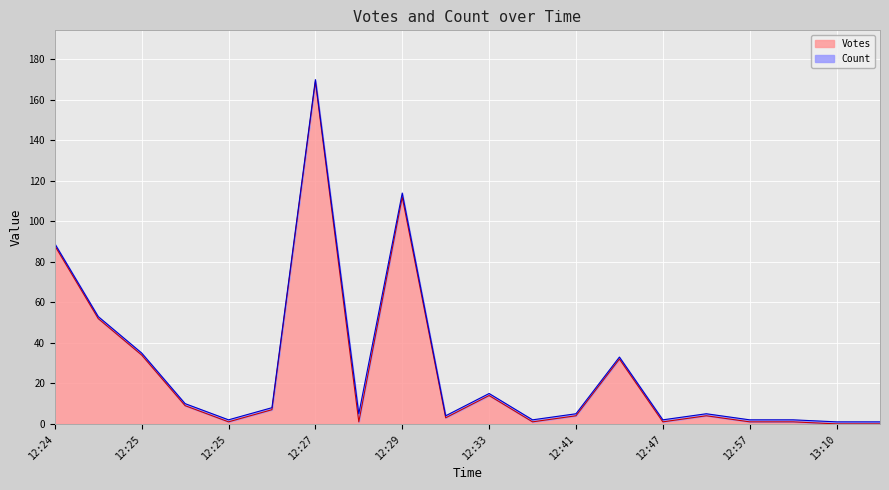

Which category has the highest value across all series?

12:27